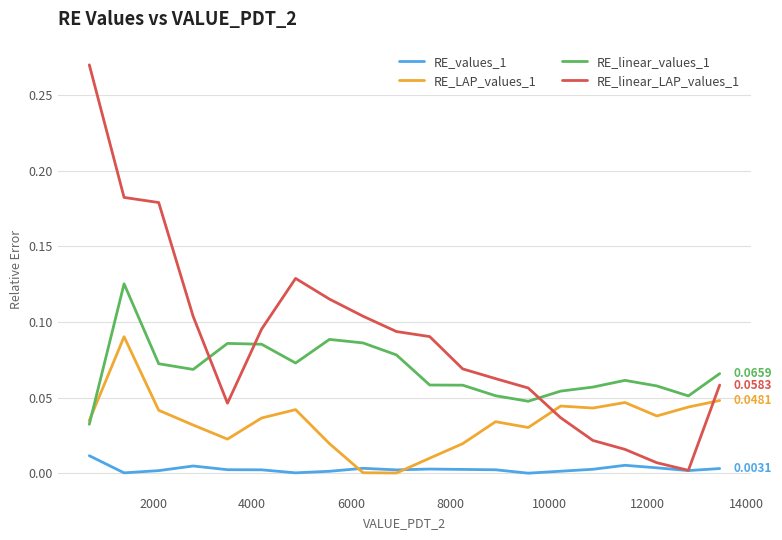

Rank the series by their average value, from lowest to highest.

RE_values_1, RE_LAP_values_1, RE_linear_values_1, RE_linear_LAP_values_1